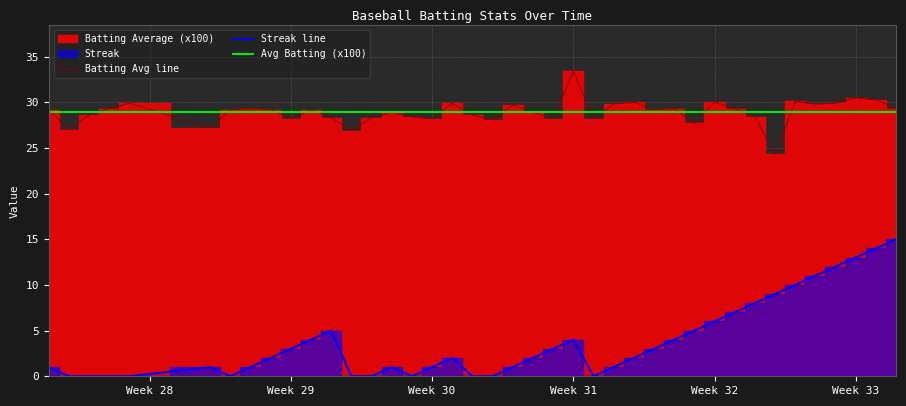

What is the lowest value of the Batting Avg line series?

24.3